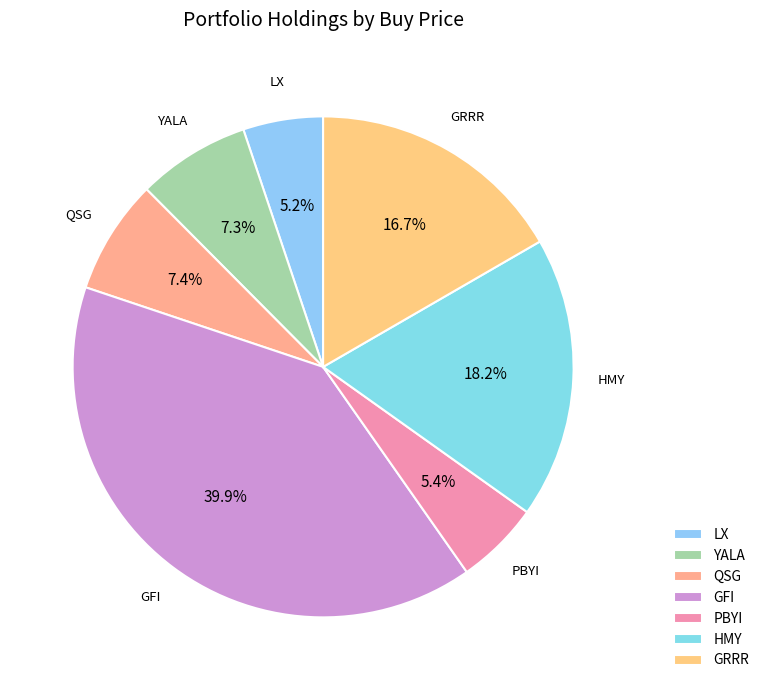

What portion of the pie excludes HMY?

81.8%